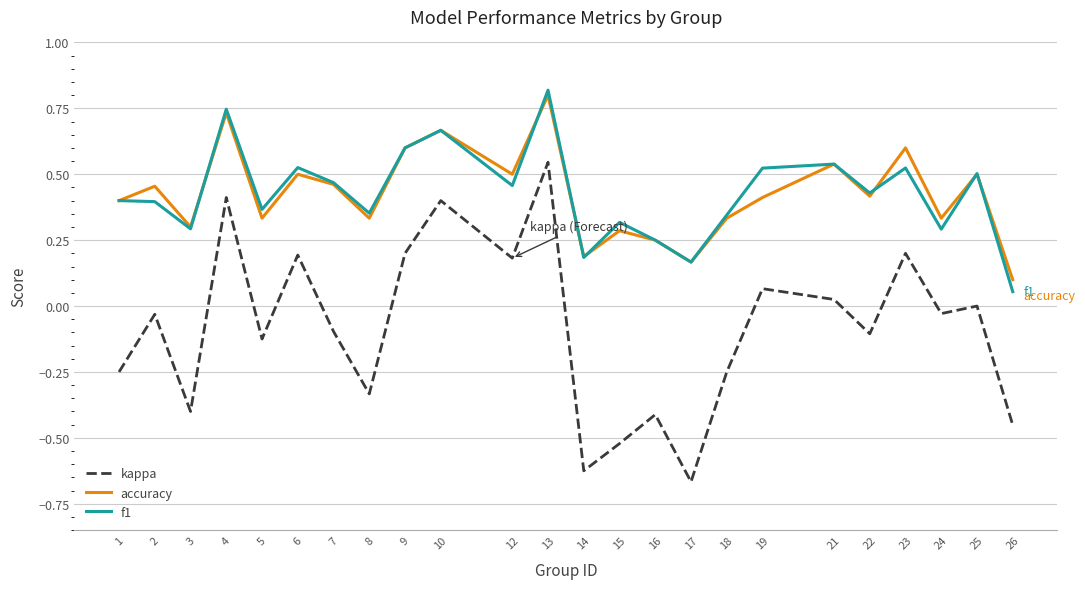

At which category does the chart reach its peak across all series?

13